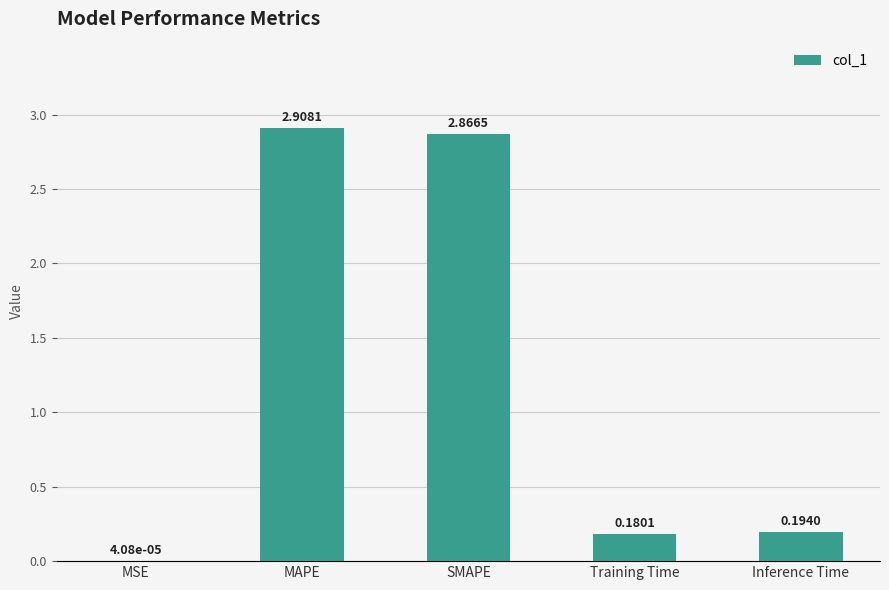

What is the sum of all values?

6.1